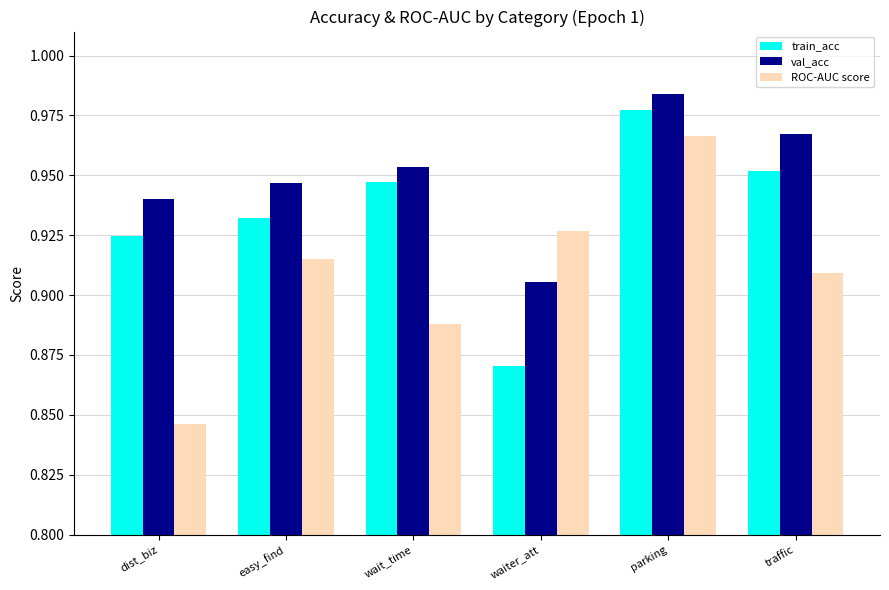

How many bars are there in total?

18